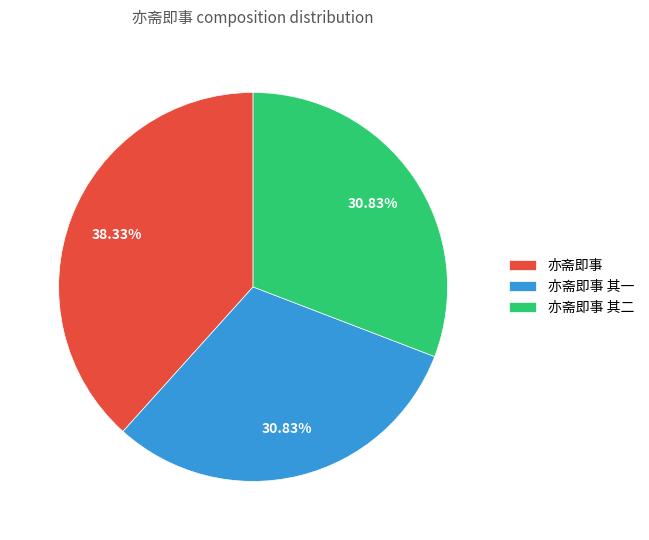

Is 亦斋即事 其一 the majority of the pie?

No